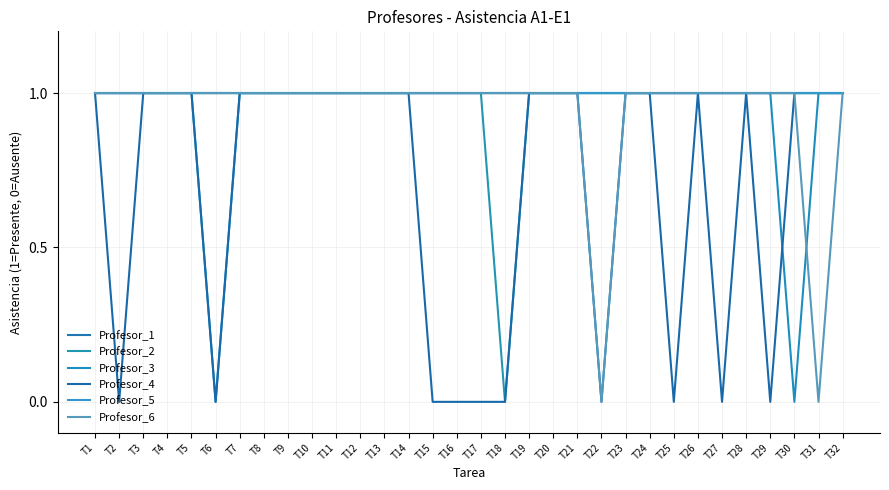

Does the chart display data point markers on the line(s)?

No